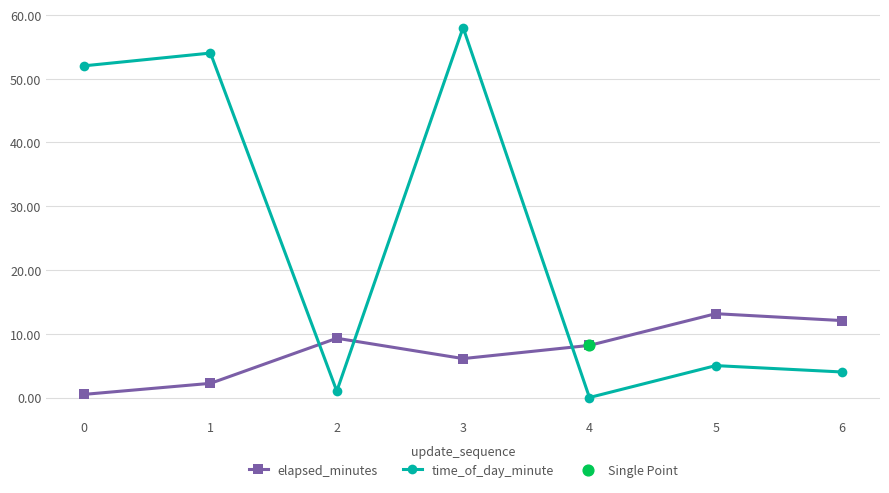

What is the total value across all series at 4?

8.2